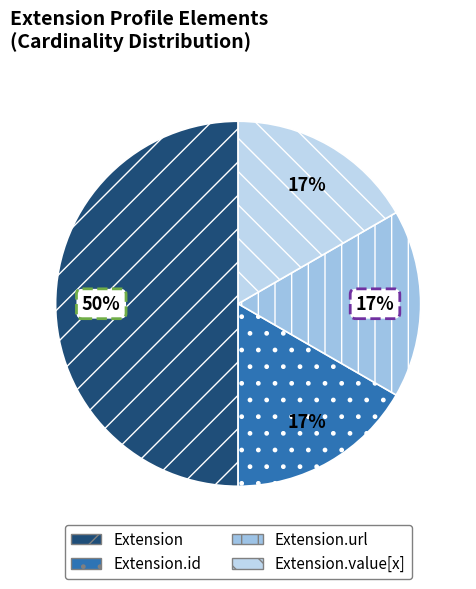

The Extension.url slice represents 23% of the pie. True or false?

False